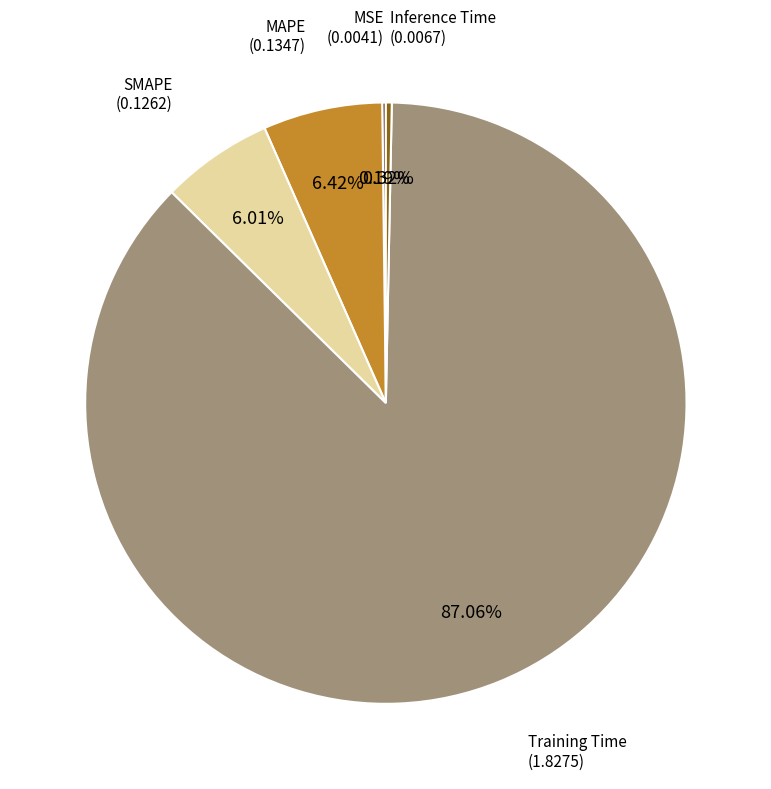

Is there any slice that represents more than half of the pie?

Yes